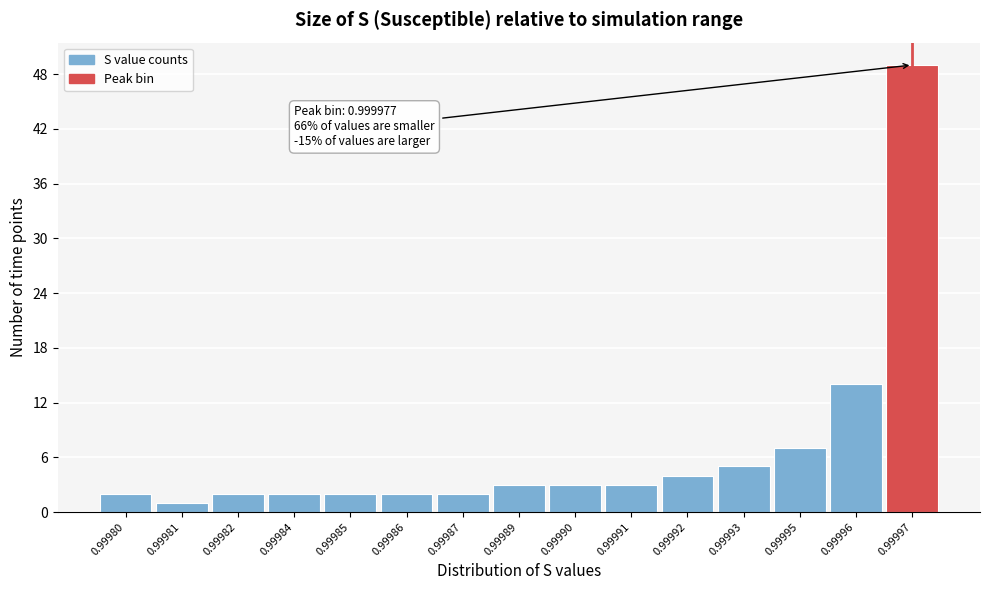

Reading left to right, what are all the values shown in this chart?

0.99980=2	0.99981=1	0.99982=2	0.99984=2	0.99985=2	0.99986=2	0.99987=2	0.99989=3	0.99990=3	0.99991=3	0.99992=4	0.99993=5	0.99995=7	0.99996=14	0.99997=49